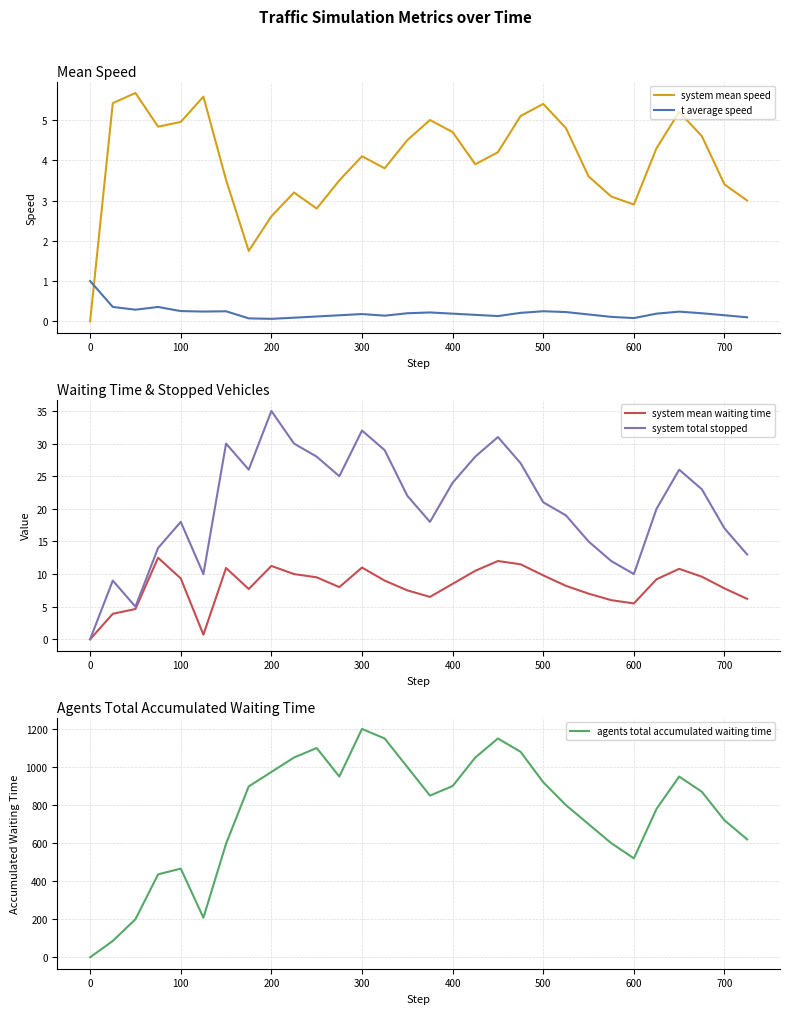

Count the number of categories in the chart.

30